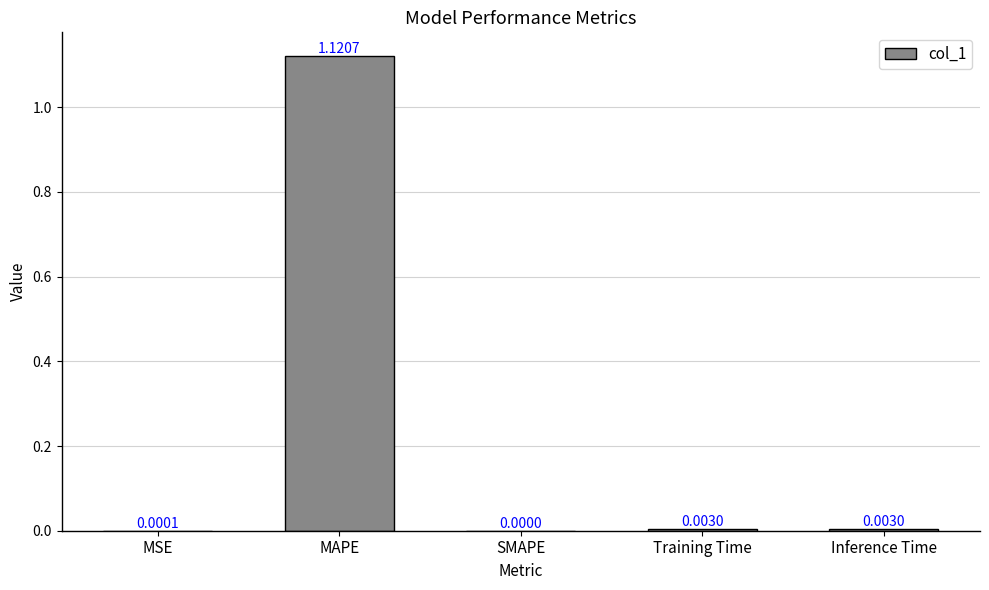

Which category has the highest value across all series?

MAPE